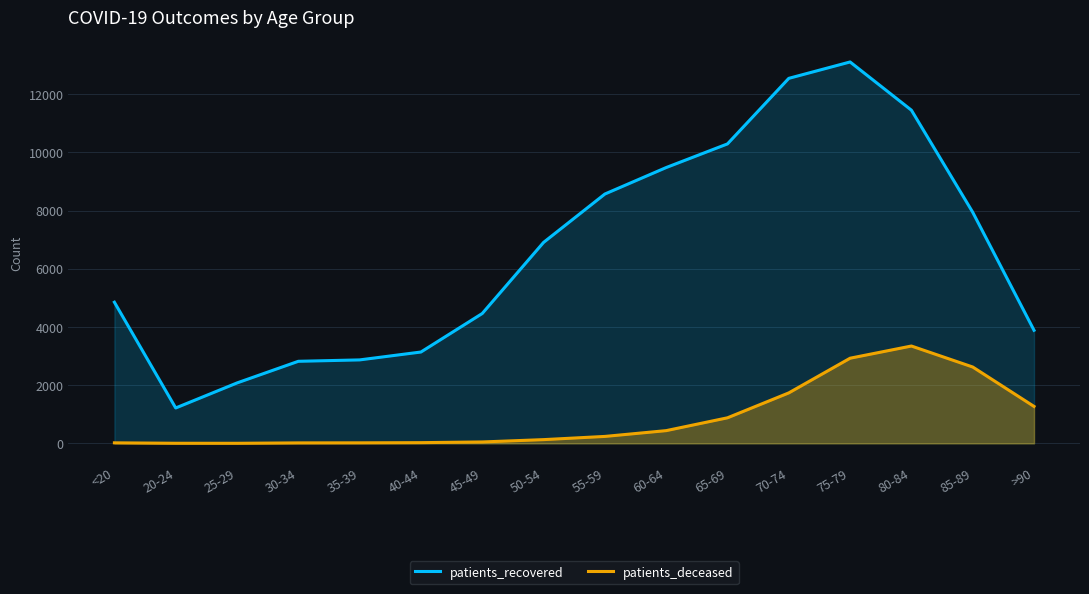

At how many categories does at least one series exceed 3777?

11